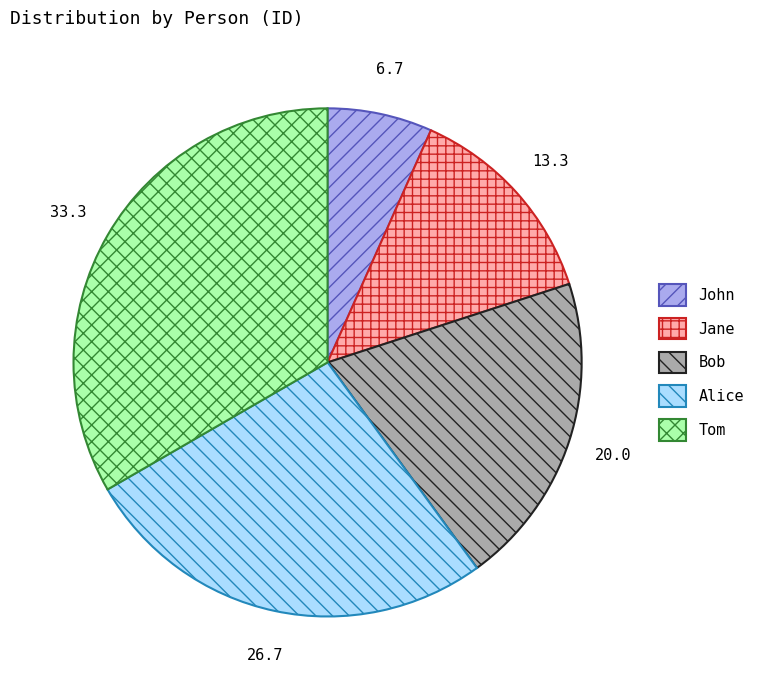

Does any single category account for the majority?

No